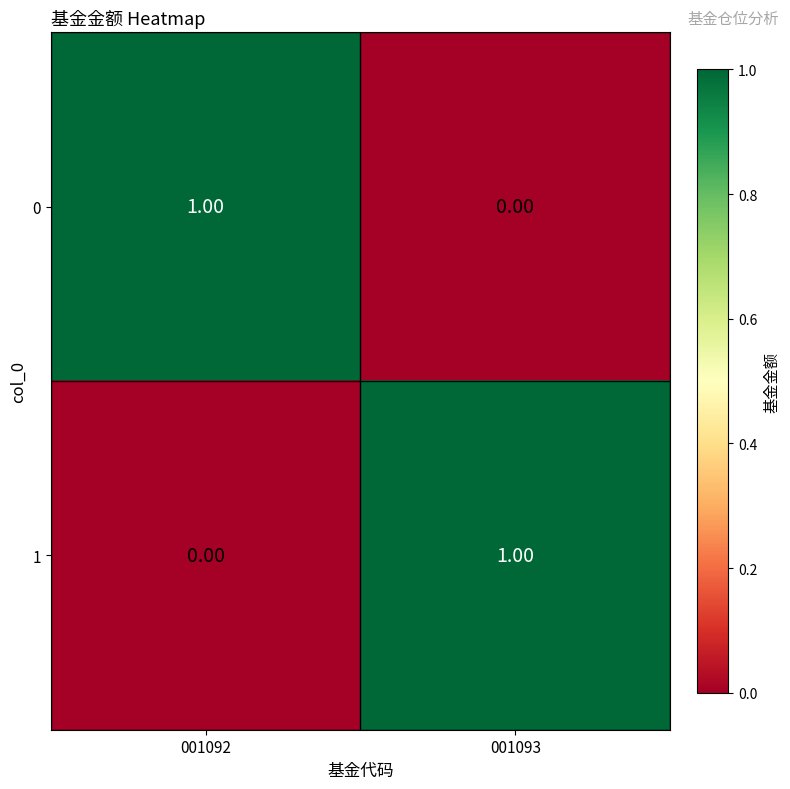

List the labels in order of 0 value, largest first.

001092, 001093